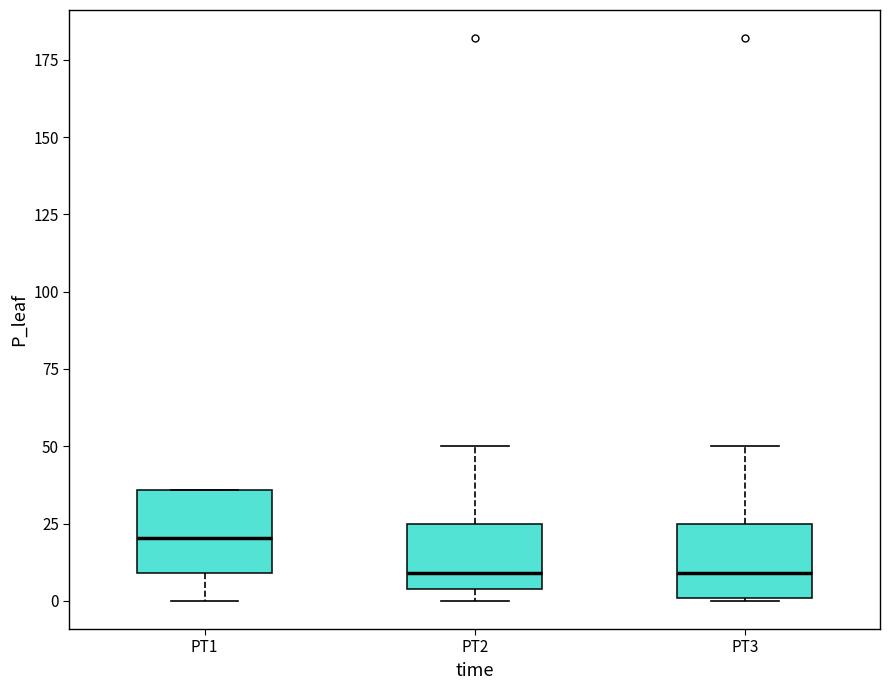

Reading left to right, read every box against the y-axis: the position of its median line, the range the box covers, and the ends of its whiskers. The values are not printed on the chart, so give them approximately, as read against the axis.

PT1: median 20, box 10 to 35, whiskers 0 to 35
PT2: median 10, box 5 to 25, whiskers 0 to 50
PT3: median 10, box 0 to 25, whiskers 0 to 50